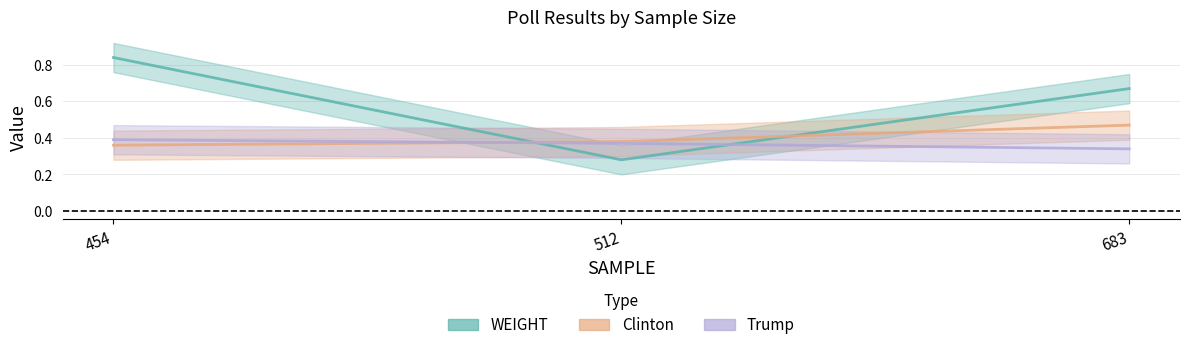

Reading left to right, what are all the values shown in this chart?

WEIGHT: 0.8	0.3	0.7
Clinton: 0.4	0.4	0.5
Trump: 0.4	0.4	0.3